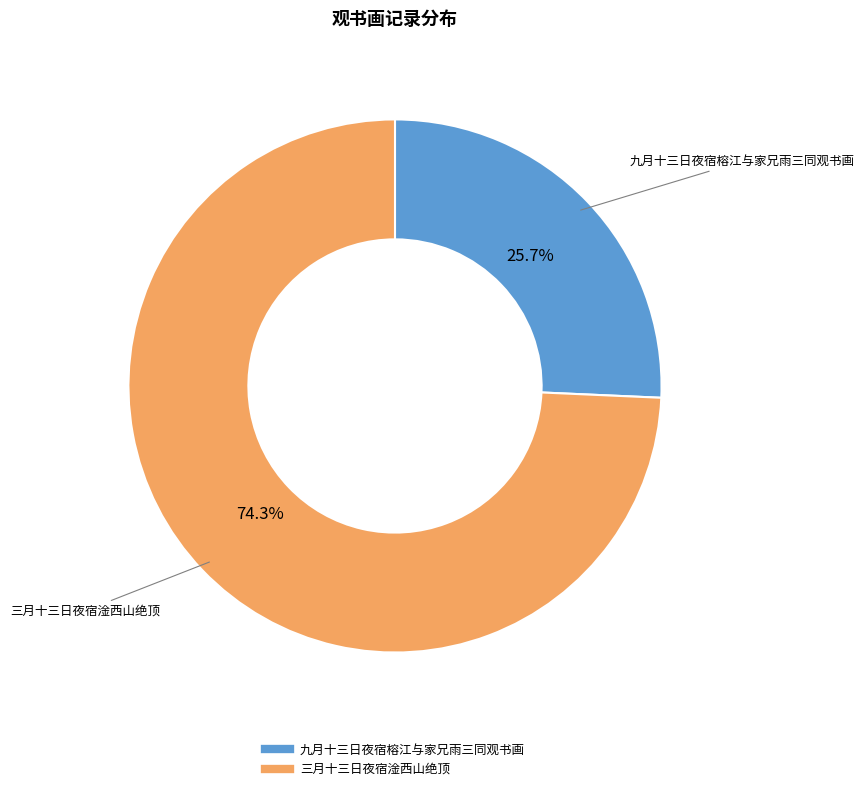

How many segments does this pie chart have?

2